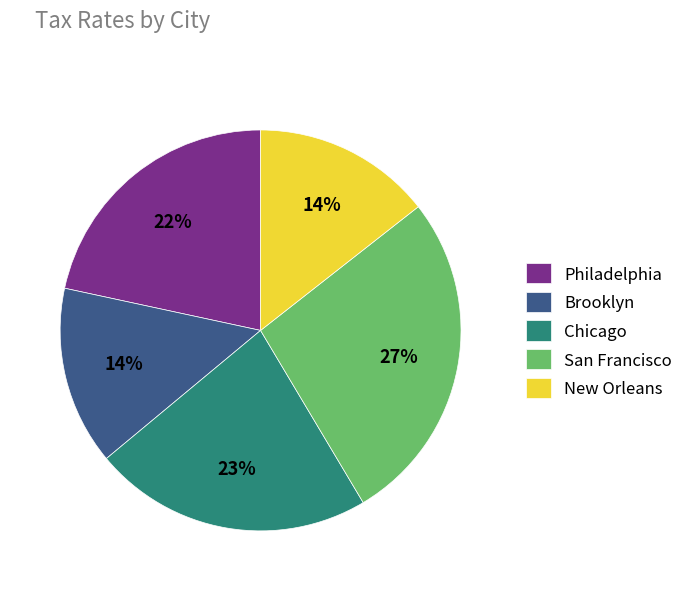

Is the sum of Brooklyn and Chicago greater than half?

No